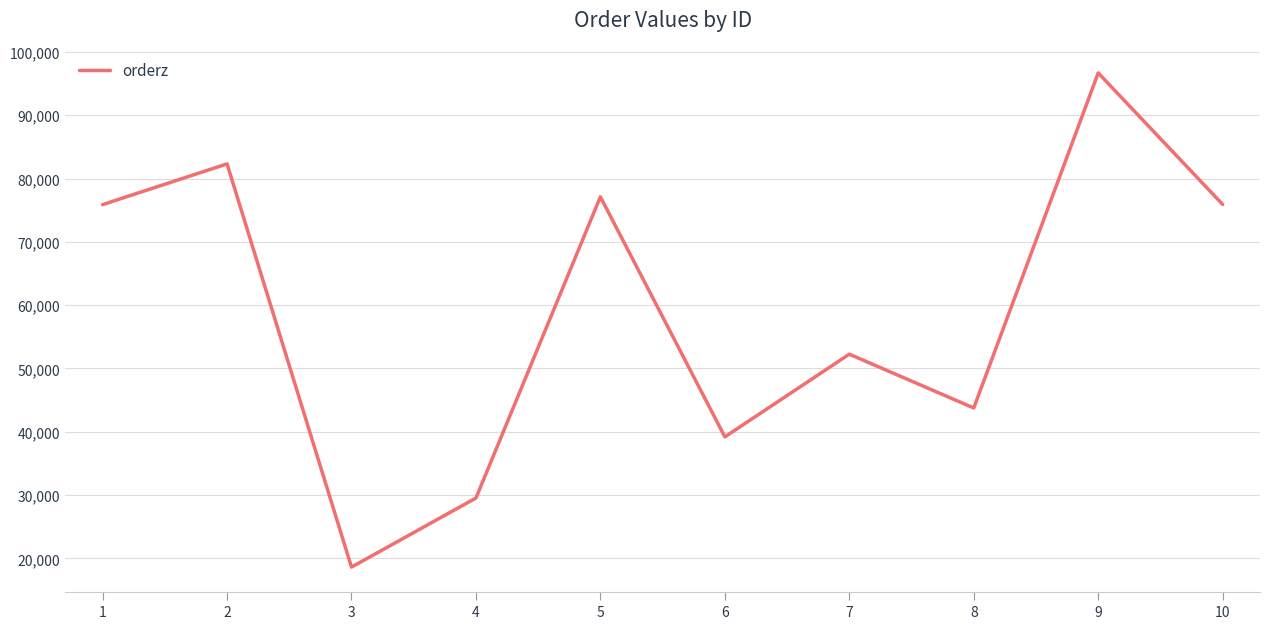

What is the sum of the values at 4 and 5?

106636